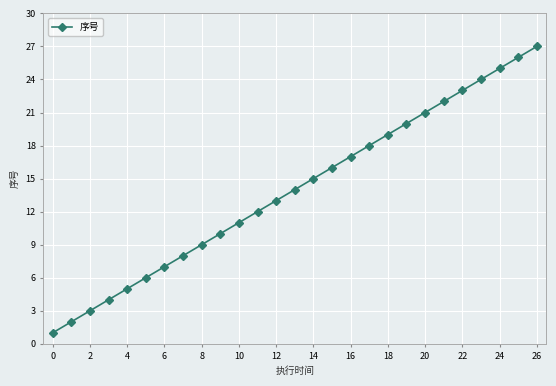

True or false: there are more than 2 points higher than both neighbors.

False